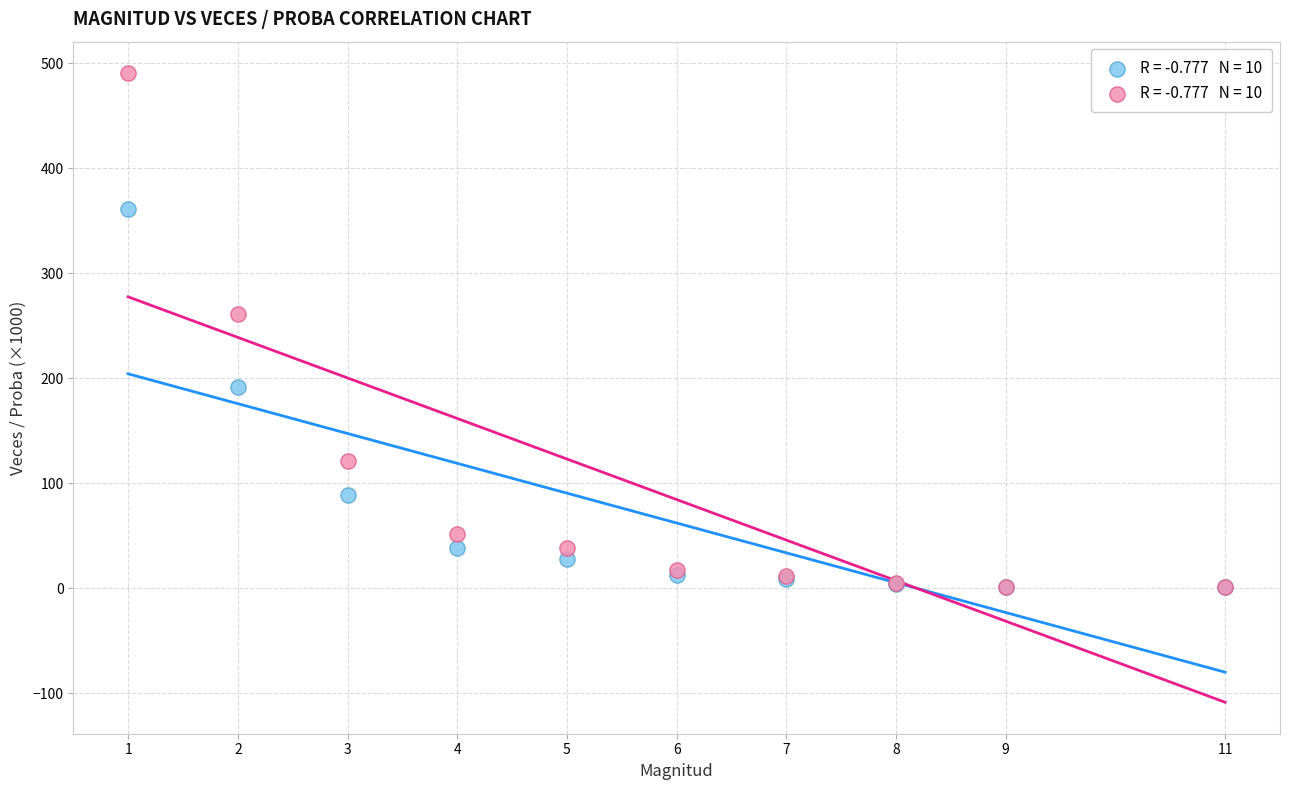

Across all series, what Y value is closest to 245?

260.9